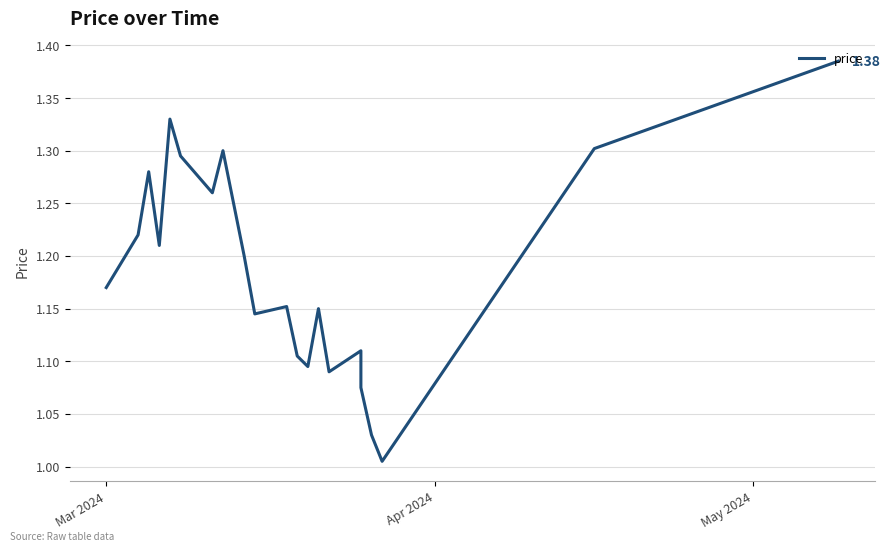

How many interior local valleys (lower than both neighbors) does the data have?

6